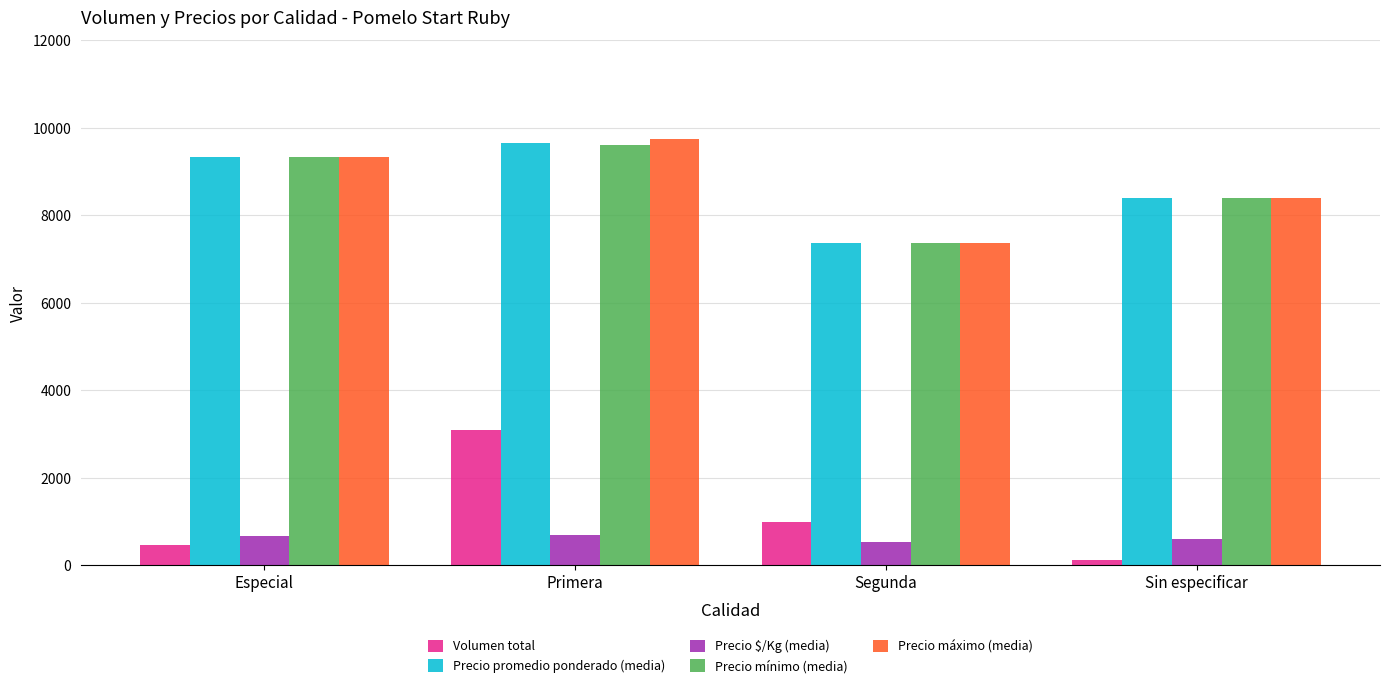

What is the maximum value for Volumen total?

3100